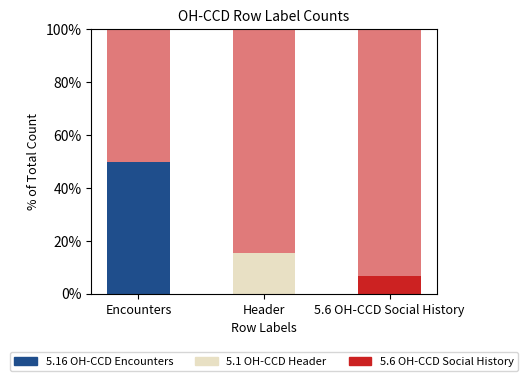

What is the label of the 2nd bar from the left?

Header